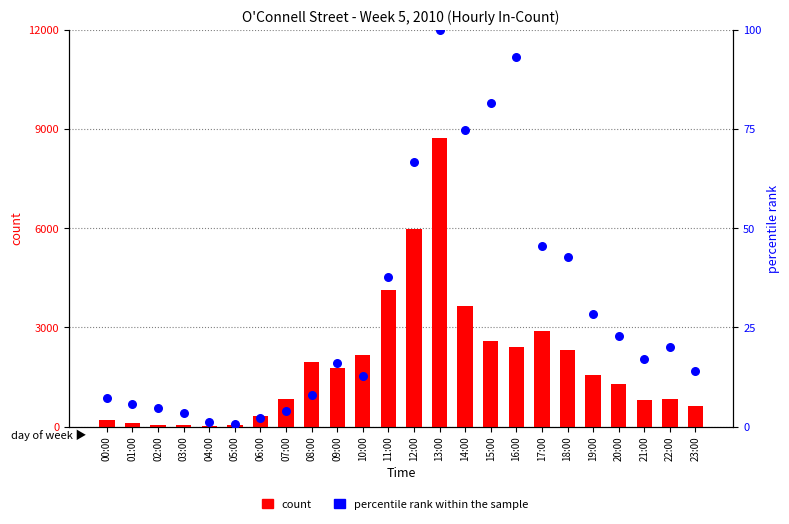

Which series contains the highest Y value?

count